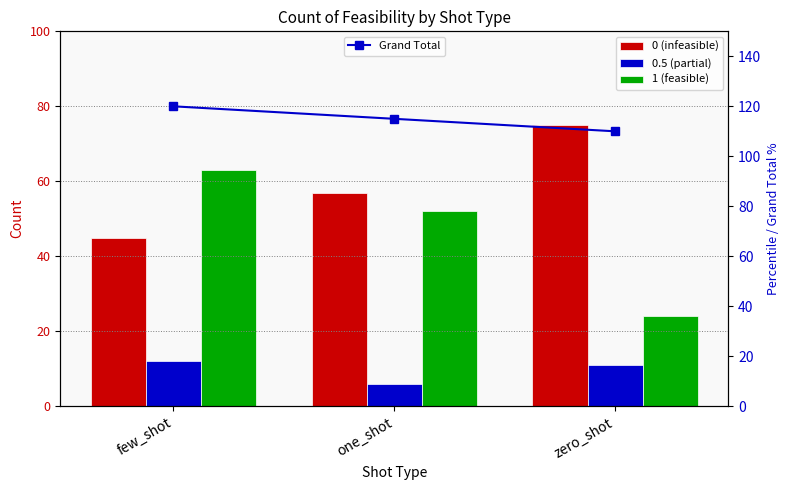

What is the lowest value of the Grand Total series?

110